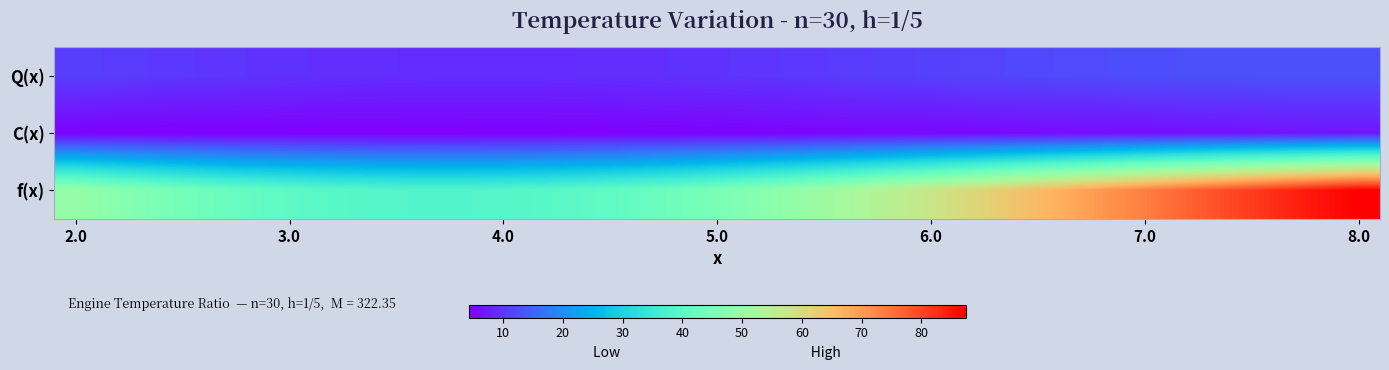

Reading left to right, list all the values displayed in this chart.

Q(x): 10.9	10.6	10.3	10.0	9.8	9.5	9.3	9.2	9.1	9.0	9.0	9.0	9.1	9.3	9.5	9.7	10.0	10.2	10.5	10.9	11.2	11.5	11.8	12.1	12.3	12.6	12.7	12.9	13.0	13.0	13.0
C(x): 4.5	4.4	4.4	4.3	4.3	4.3	4.2	4.2	4.3	4.3	4.3	4.4	4.4	4.5	4.6	4.6	4.7	4.8	4.9	5.0	5.2	5.3	5.4	5.6	5.7	5.9	6.0	6.2	6.4	6.5	6.7
f(x): 49.7	47.2	45.1	43.3	41.7	40.5	39.6	38.9	38.6	38.6	38.9	39.5	40.4	41.7	43.2	45.0	47.1	49.5	52.0	54.8	57.8	60.8	64.0	67.2	70.4	73.6	76.7	79.7	82.5	85.1	87.4